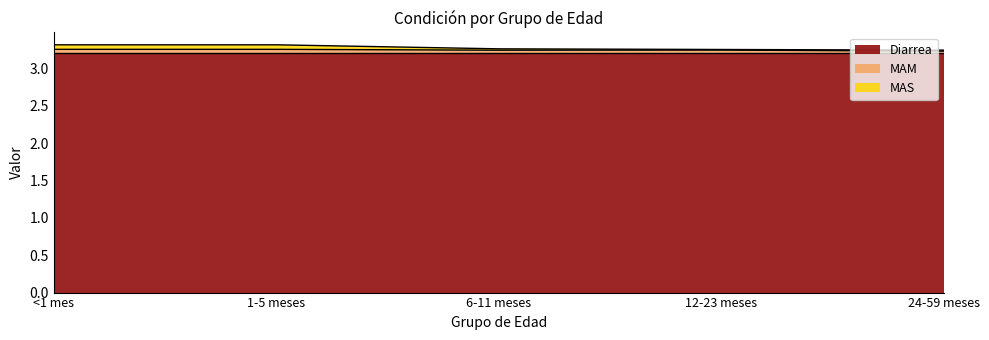

Does the chart have visible grid lines?

No